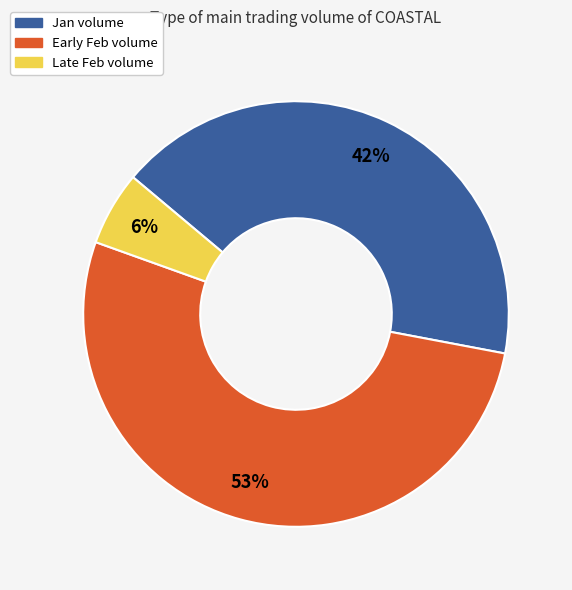

The Jan volume slice represents 42% of the pie. True or false?

True